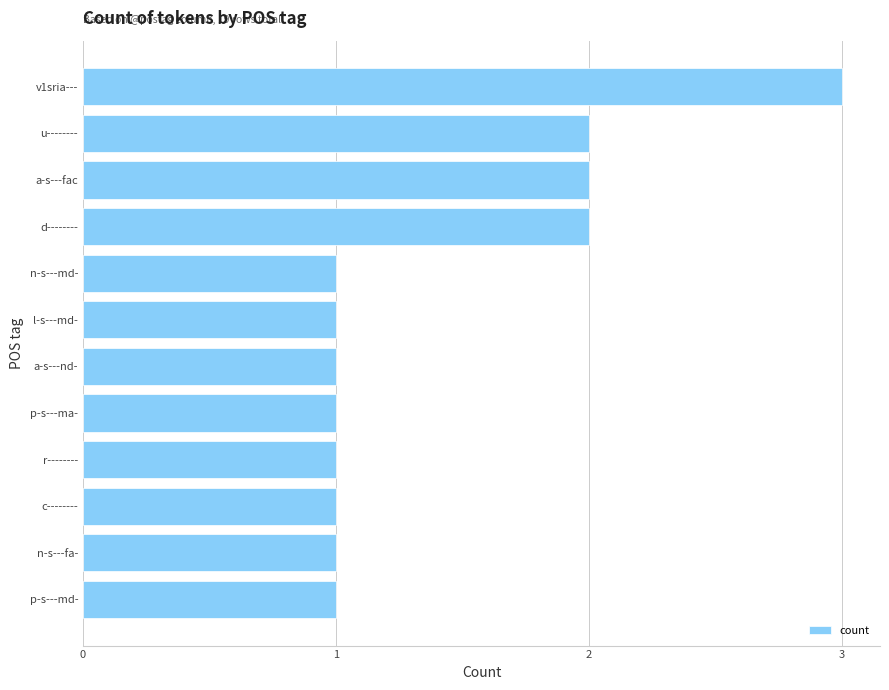

What is the change in value from p-s---ma- to a-s---fac?

+1